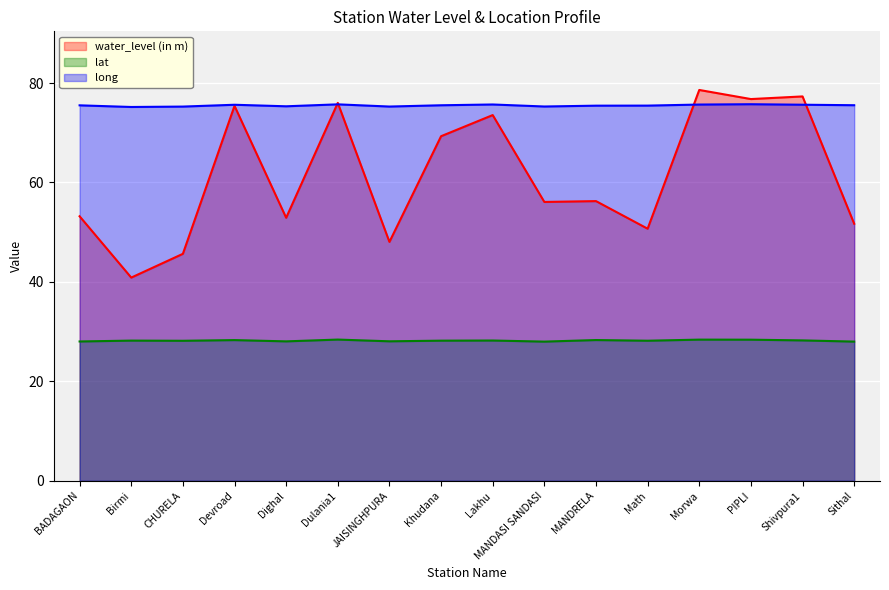

Between Dulania1 and BADAGAON, which is larger?

Dulania1